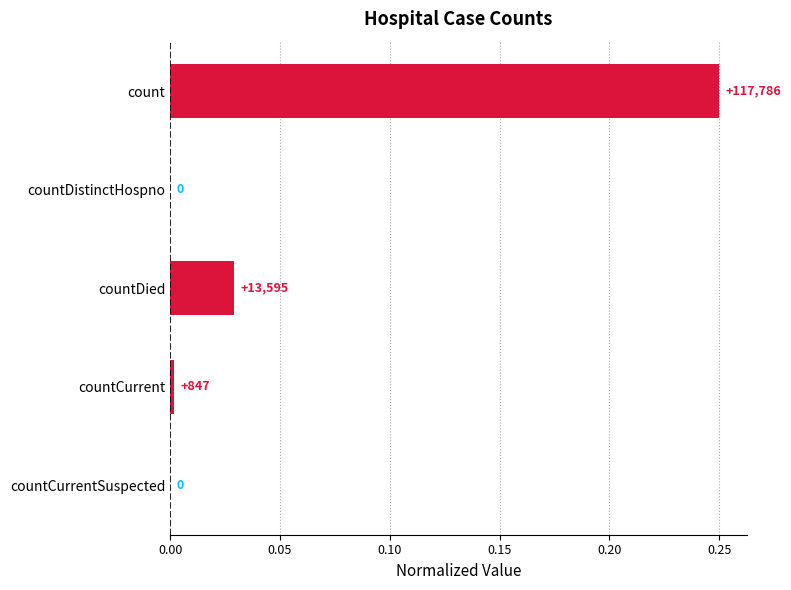

What is the sum of all values?

0.3